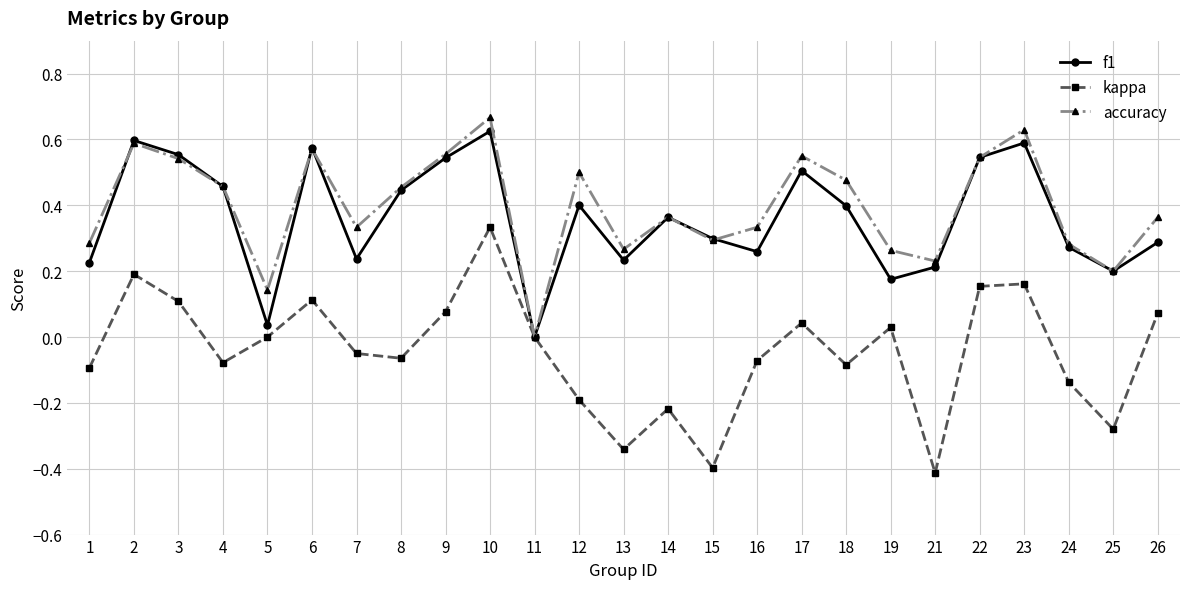

Which series has the largest range (max minus min)?

kappa